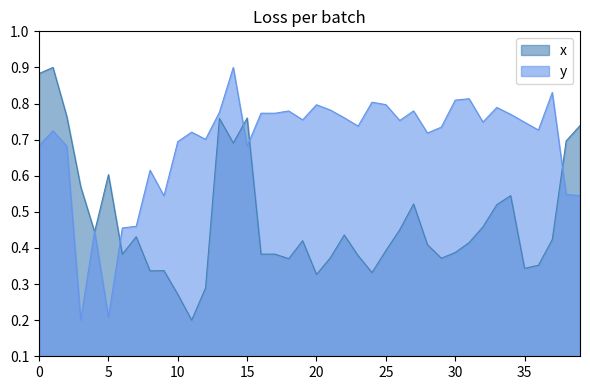

Where is y nearest to the value 0?

3